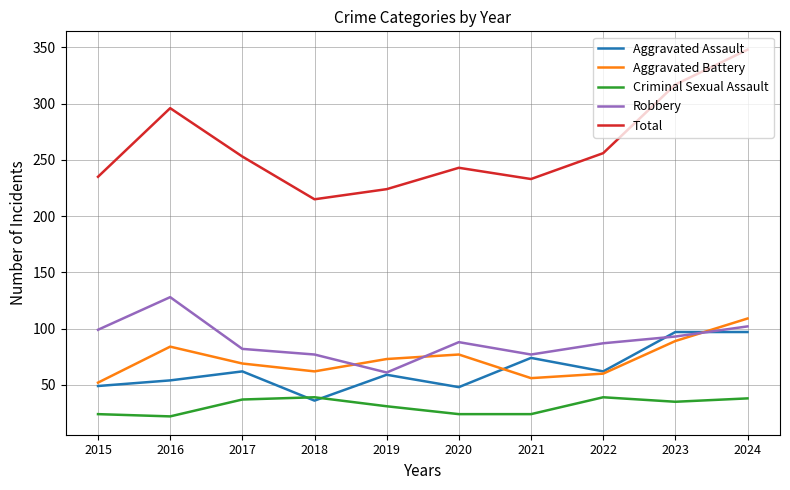

What is the lowest value of the Robbery series?

61